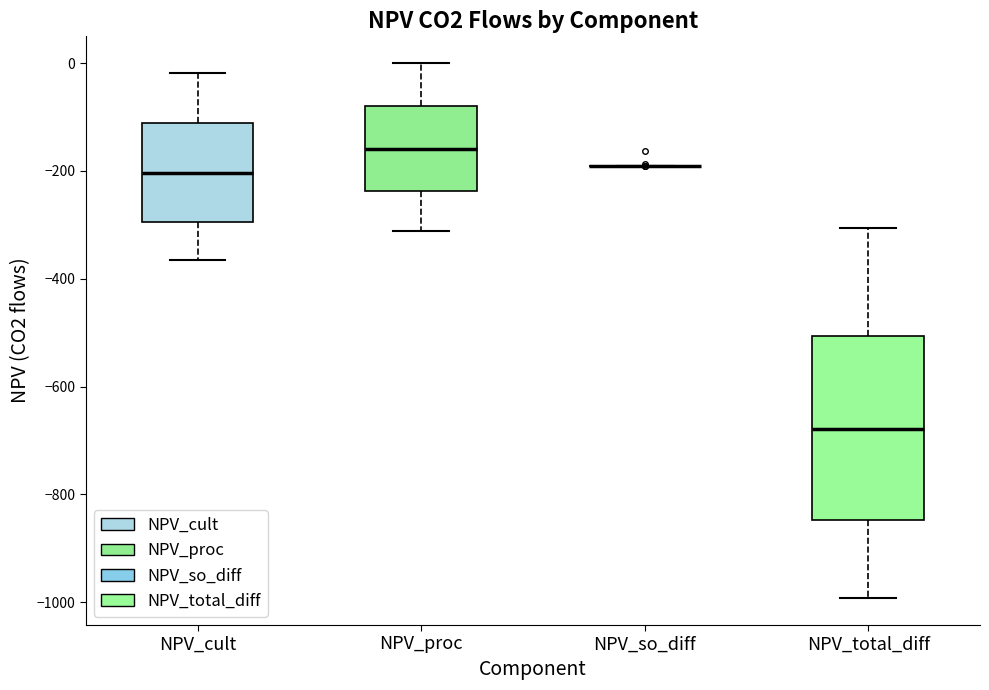

Reading left to right, transcribe this box plot: for each box, give where its median line is, the range the box spans, and where its two whiskers end, as read against the y-axis. The values are not printed on the chart, so give them approximately, as read against the axis.

NPV_cult: median -200, box -300 to -120, whiskers -360 to -20
NPV_proc: median -160, box -240 to -80, whiskers -320 to 0
NPV_so_diff: box collapsed to a line at -200, whiskers -200 to -200
NPV_total_diff: median -680, box -840 to -500, whiskers -1000 to -300